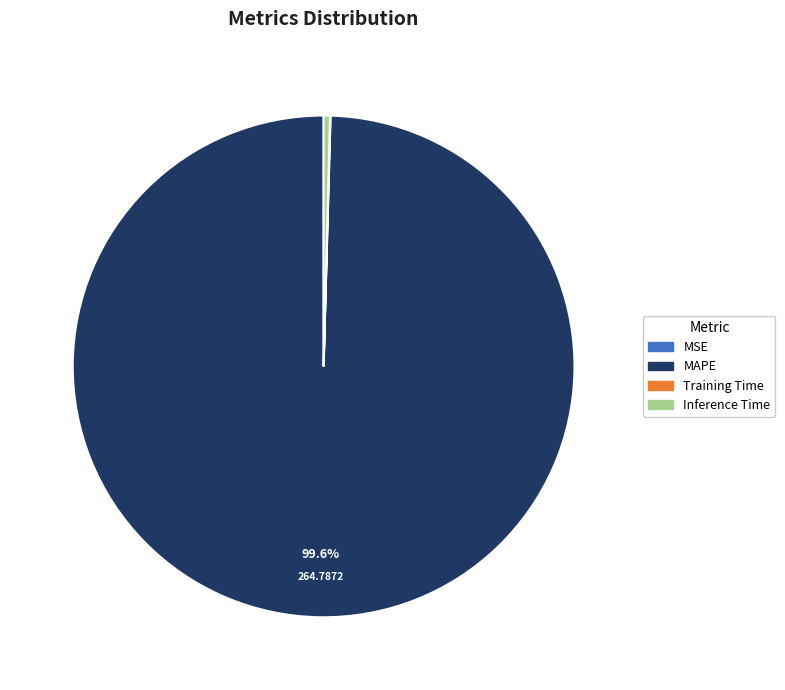

Combined, do Inference Time and MAPE account for over 50%?

Yes